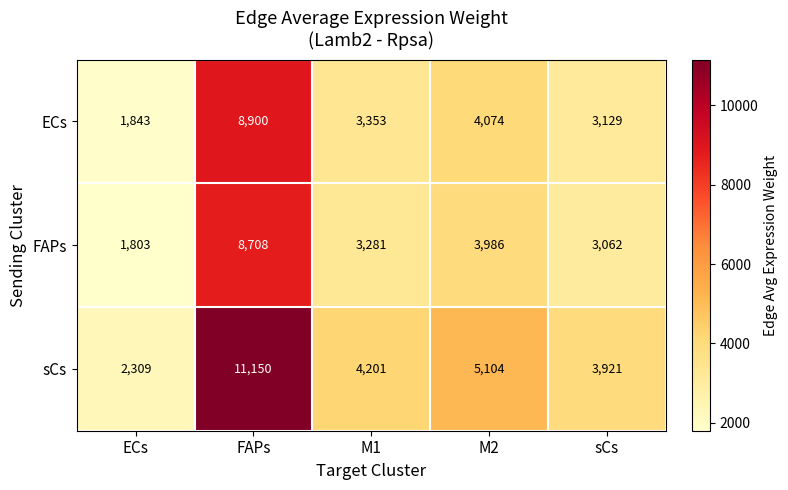

At which category is the sum across all series the highest?

FAPs